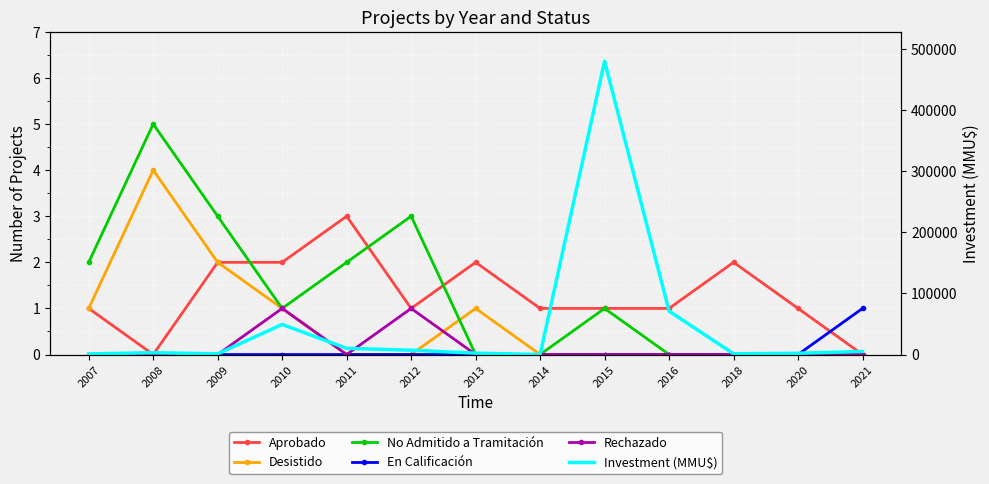

At which category does Aprobado reach its first local peak?

2011